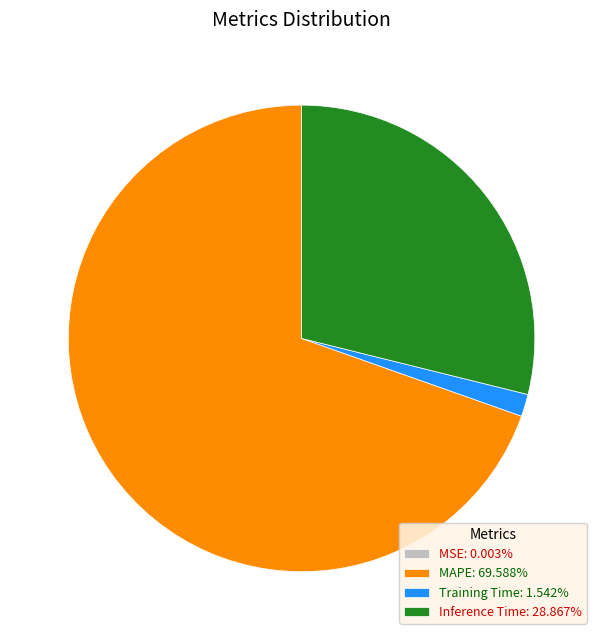

Is the sum of Inference Time and Training Time greater than half?

No